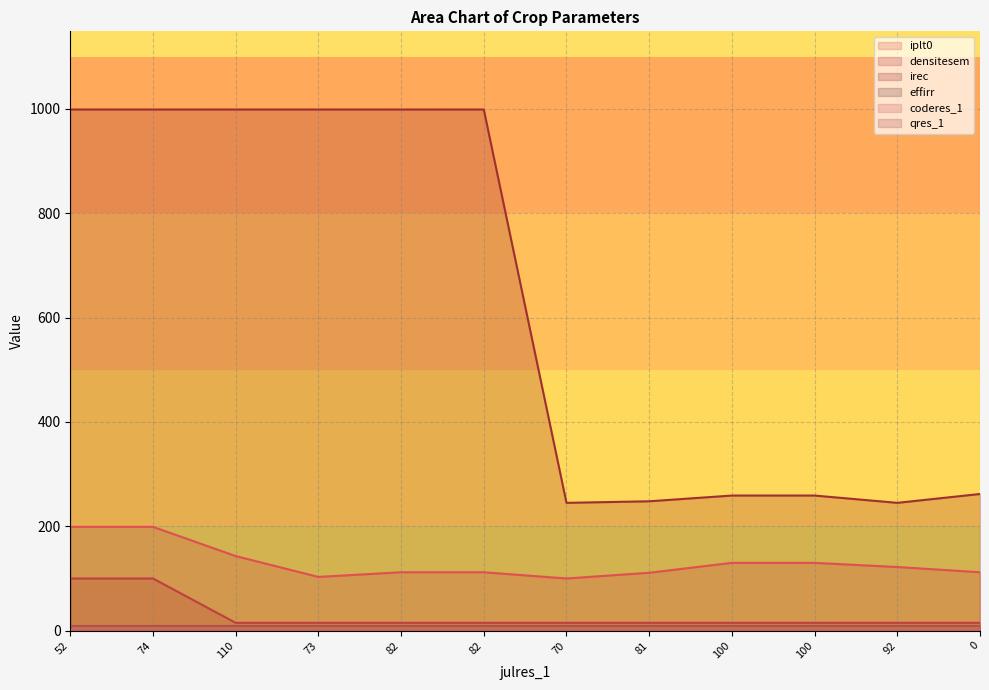

Which series has the largest range (max minus min)?

irec